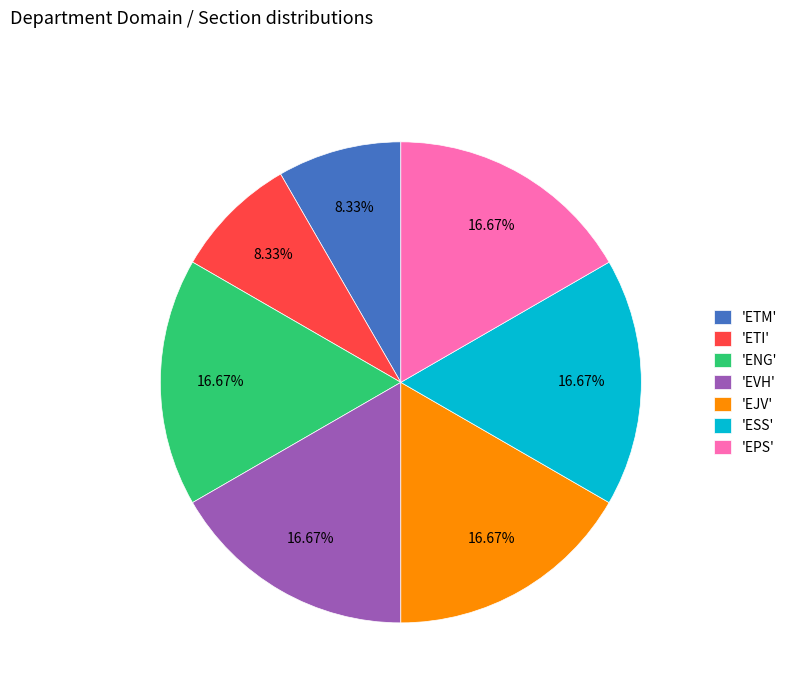

Between 'ETI' and 'EJV', which is larger?

'EJV'